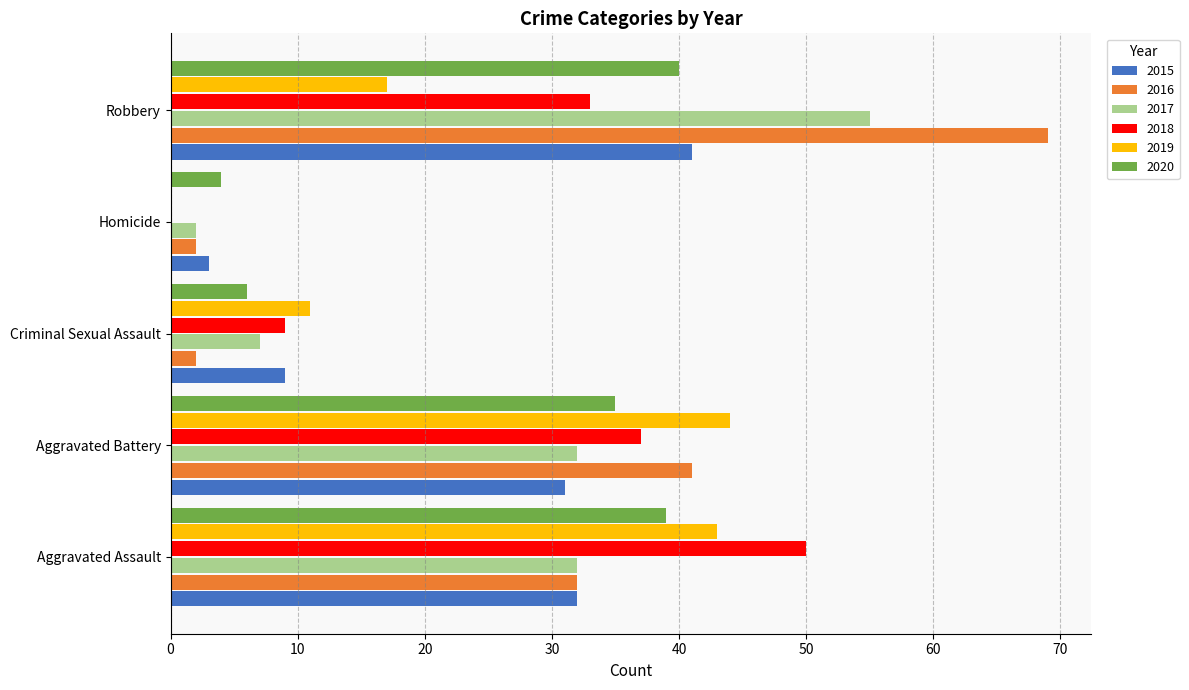

What is the spread (max minus min) of values at Criminal Sexual Assault?

9